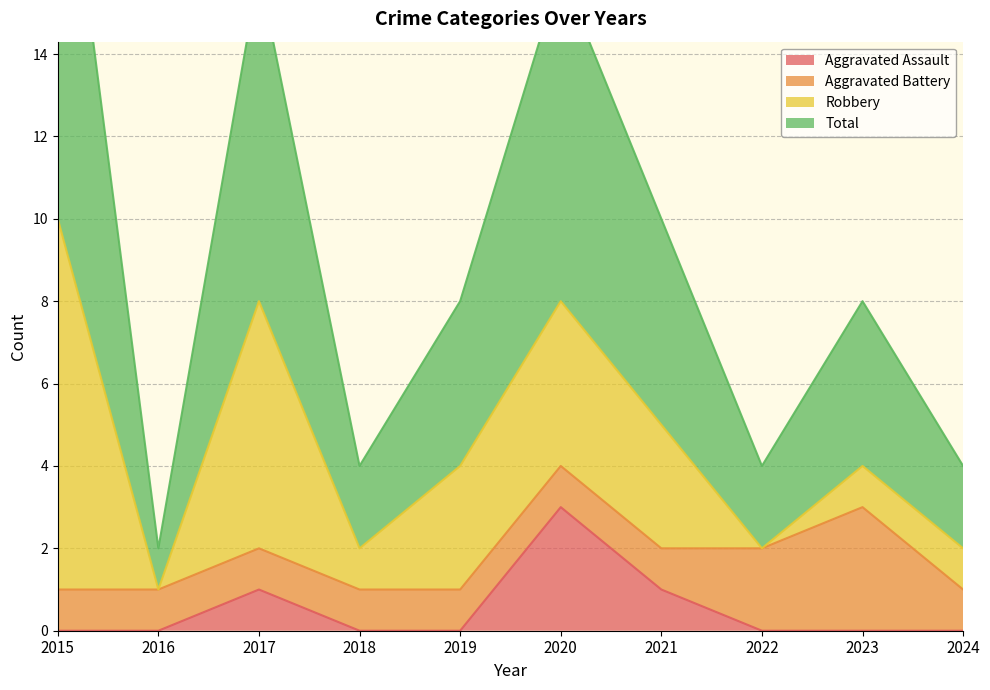

True or false: Aggravated Assault has a value of 2 at 2020.

False